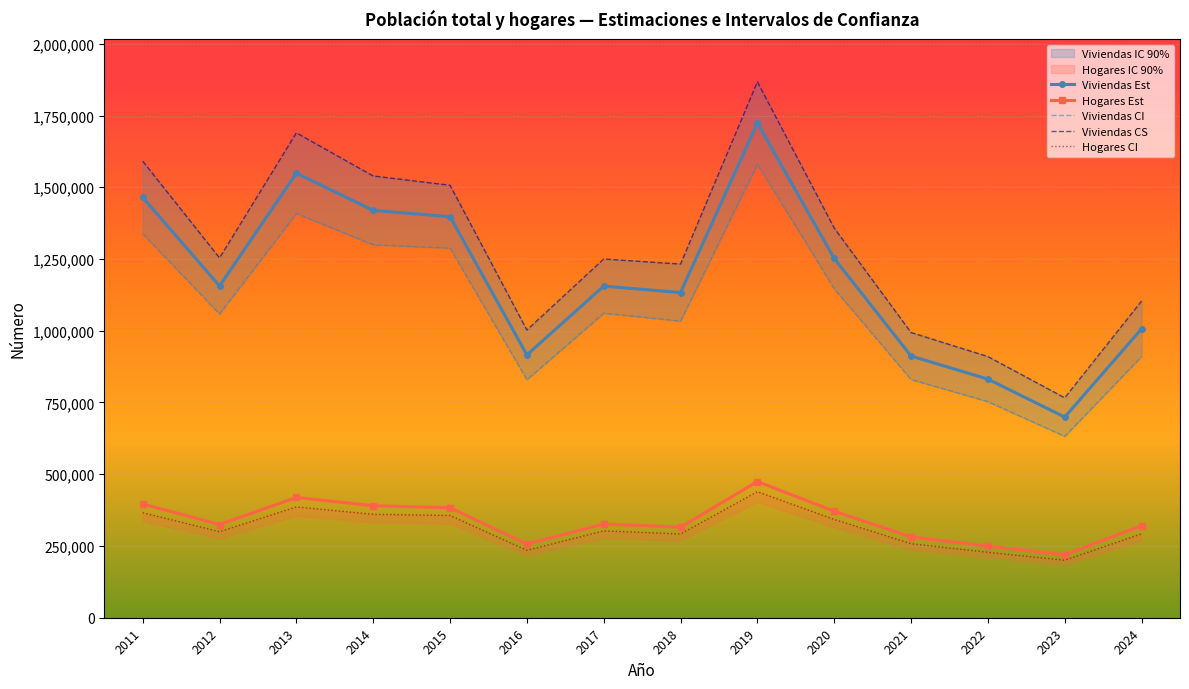

What is the difference between the maximum and minimum values in the Viviendas CI series?

948580.2